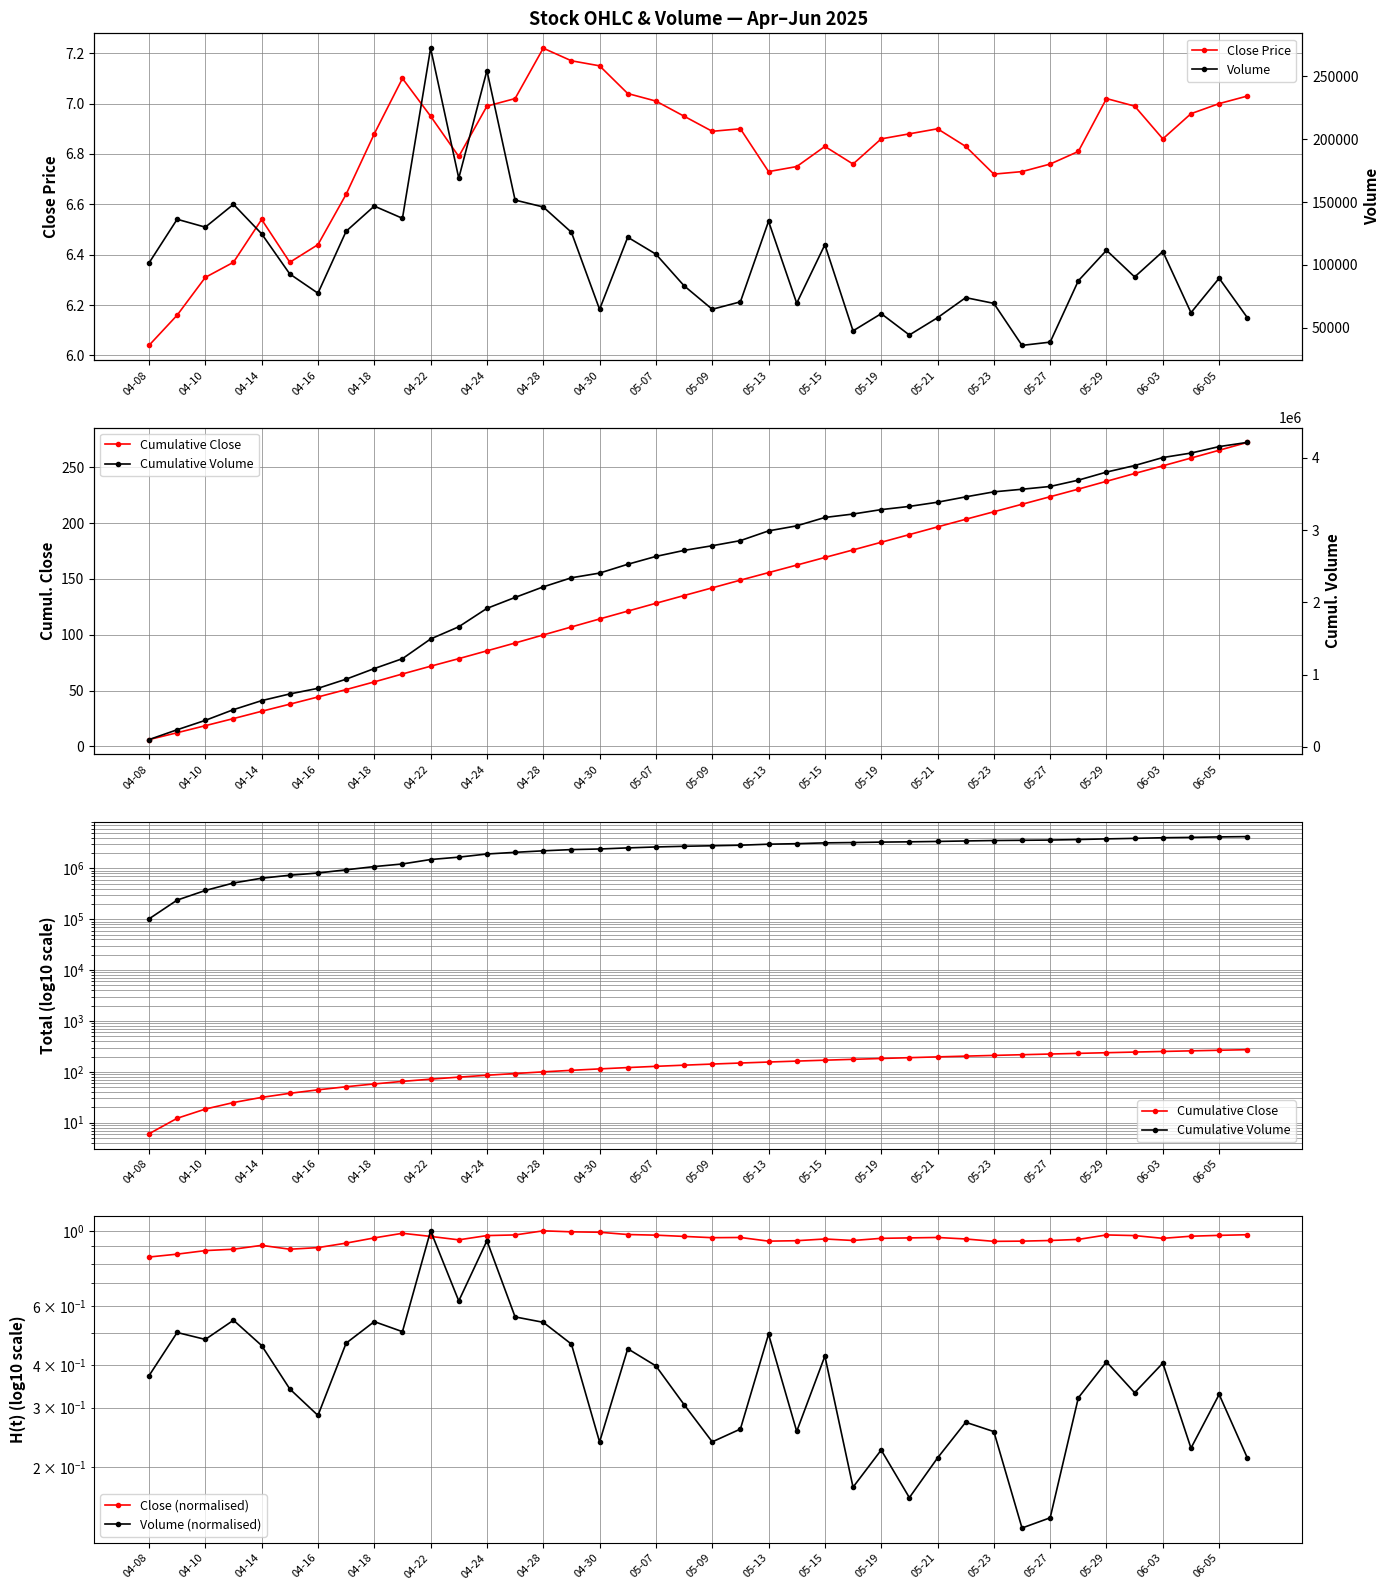

Read the Volume (normalised) value at 23.

0.3